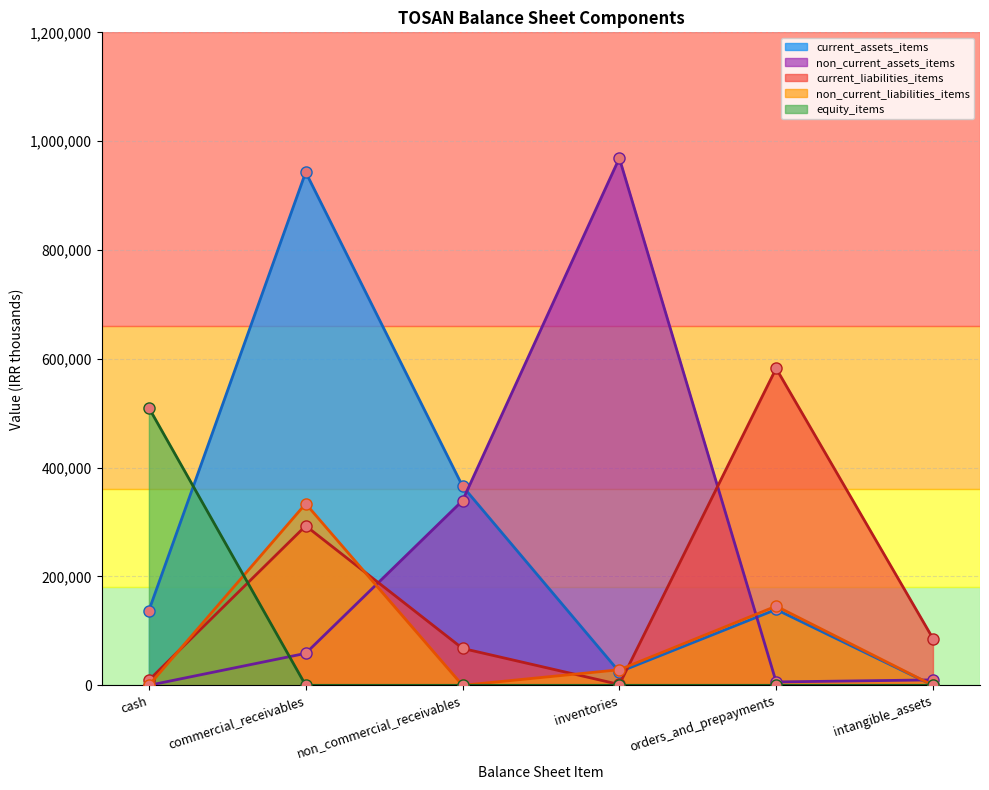

Is the value of current_liabilities_line at orders_and_prepayments greater than the value of non_current_liabilities_line at orders_and_prepayments?

Yes